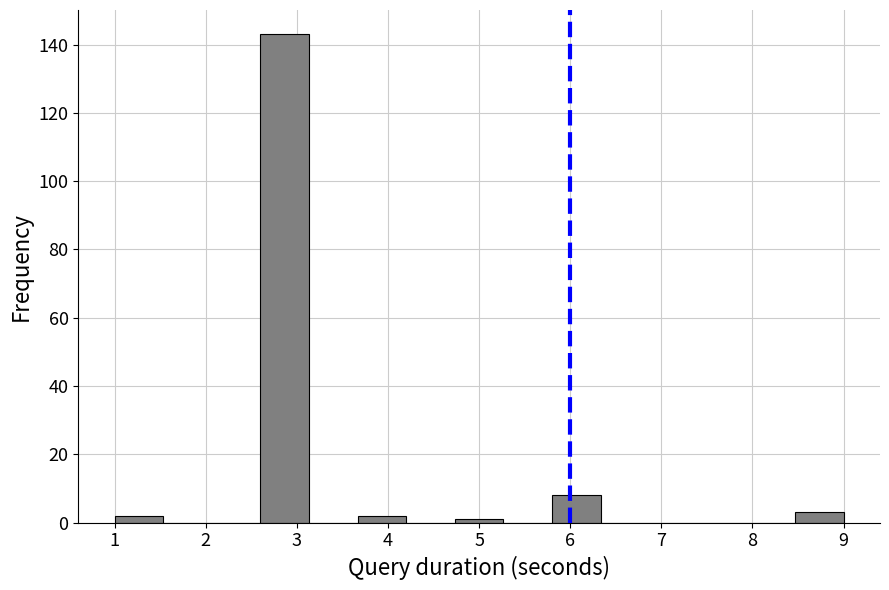

Reading left to right, transcribe this chart: for each bar, give the range it covers on the x-axis and its height. Neither the bar edges nor the heights are printed on the chart, so give them approximately, as read against the axes.

1.0 to 1.5: 2
1.5 to 2.1: 0
2.1 to 2.6: 0
2.6 to 3.1: 144
3.1 to 3.7: 0
3.7 to 4.2: 2
4.2 to 4.7: 0
4.7 to 5.3: under 2
5.3 to 5.8: 0
5.8 to 6.3: 8
6.3 to 6.9: 0
6.9 to 7.4: 0
7.4 to 7.9: 0
7.9 to 8.5: 0
8.5 to 9.0: 4